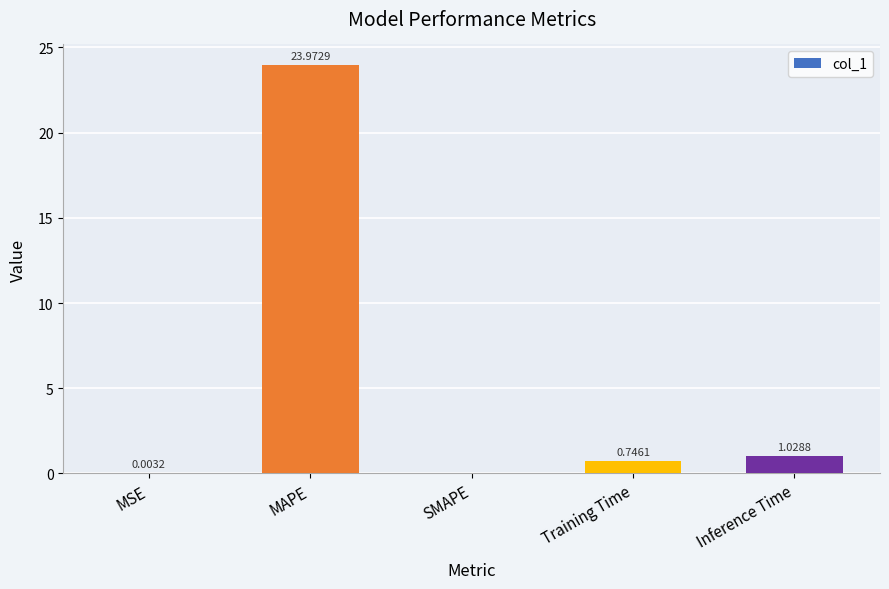

Which label corresponds to the largest value in the chart?

MAPE